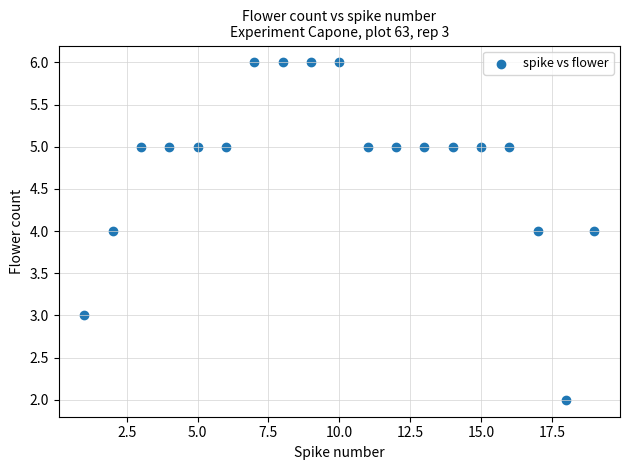

What is the range of X values (max minus min)?

18